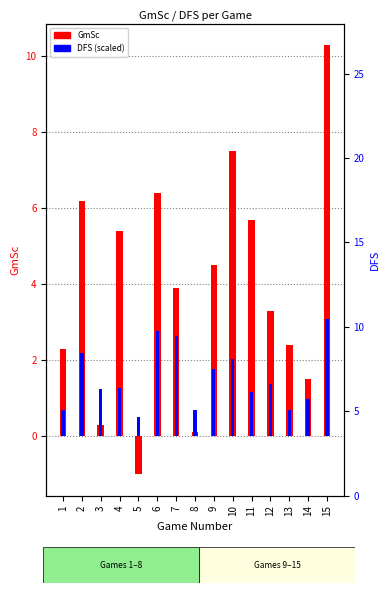

Reading left to right, transcribe all the data shown in this chart.

GmSc: 2.3	6.2	0.3	5.4	-1.0	6.4	3.9	0.1	4.5	7.5	5.7	3.3	2.4	1.5	10.3
DFS (scaled): 0.7	2.2	1.2	1.3	0.5	2.8	2.7	0.7	1.8	2.0	1.2	1.4	0.7	1.0	3.1
DFS axis ref: 5.3	16.5	9.3	9.5	3.8	20.8	20.0	5.3	13.3	15.3	8.8	10.3	5.3	7.3	23.3